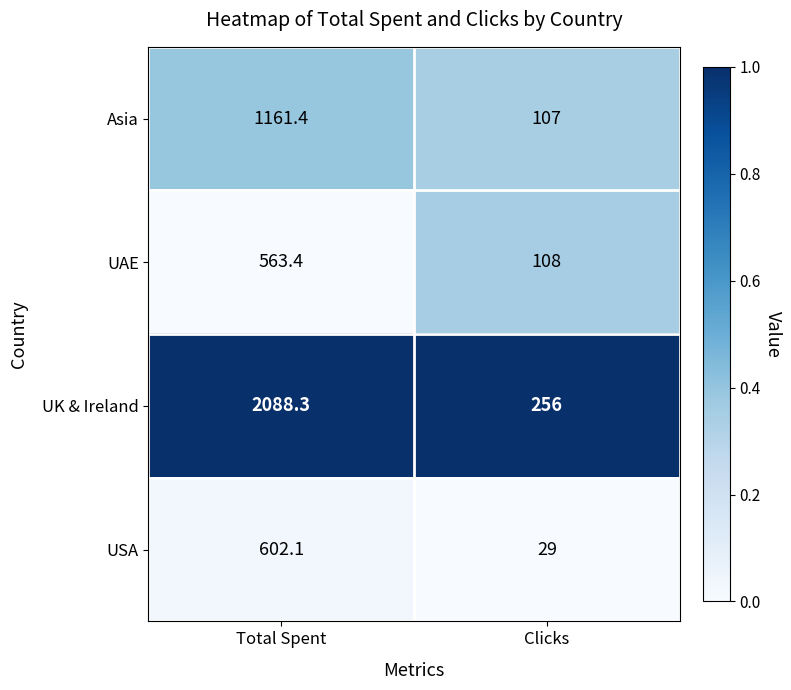

Is the value of UK & Ireland at Clicks greater than the value of UAE at Clicks?

Yes